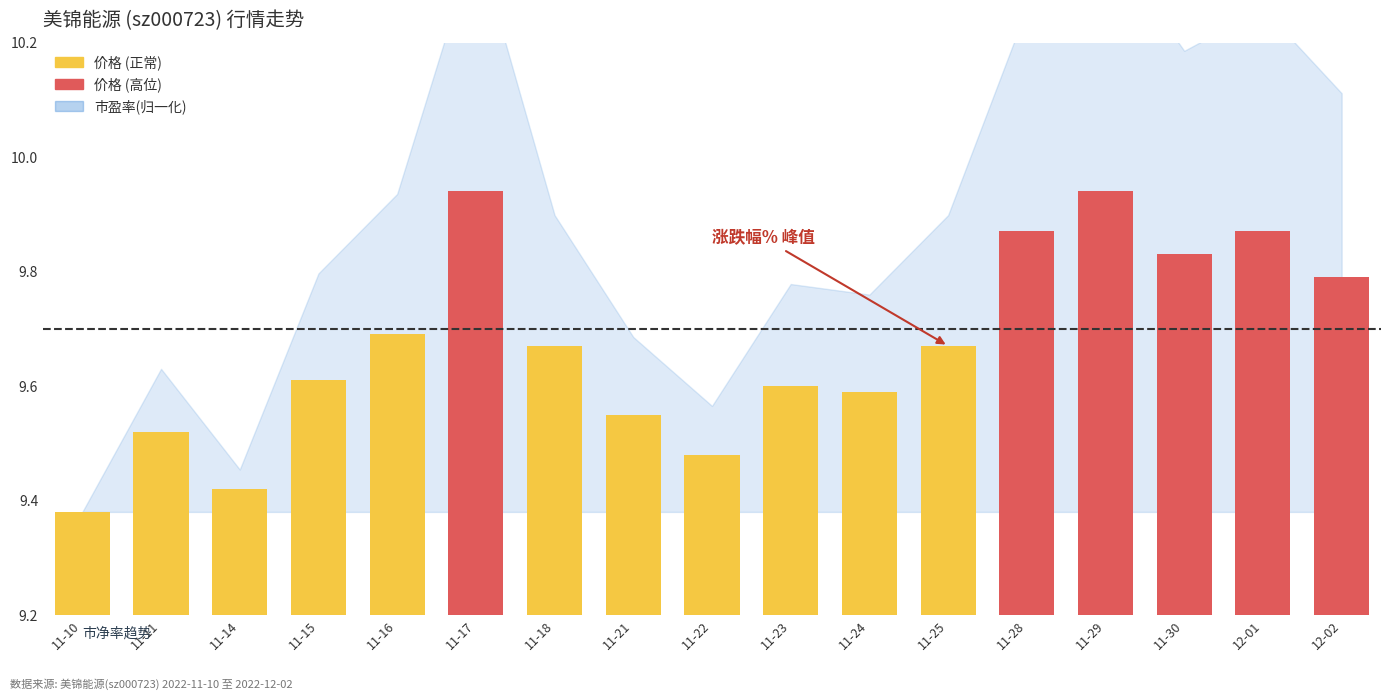

At which category does the chart reach its minimum across all series?

11-10